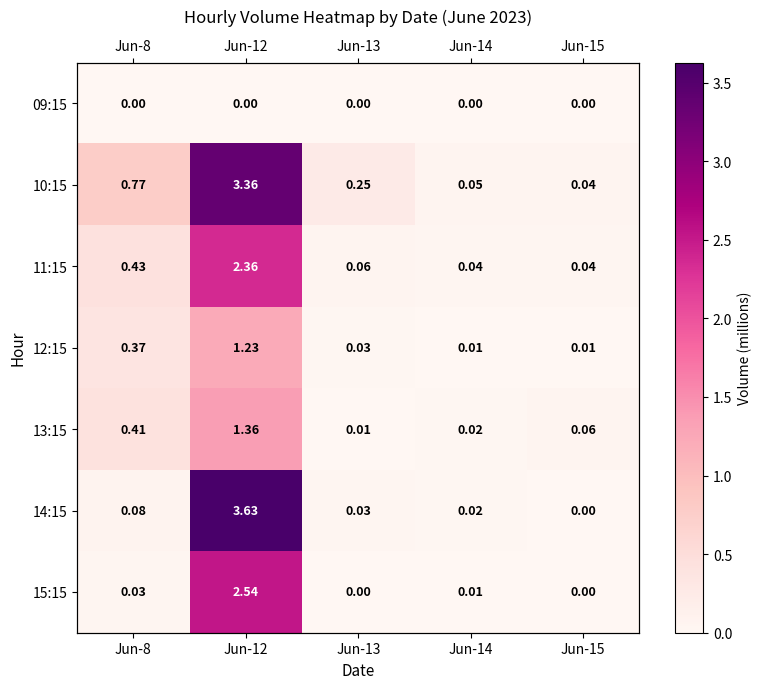

Is the value of 11:15 at Jun-13 greater than the value of 09:15 at Jun-13?

Yes